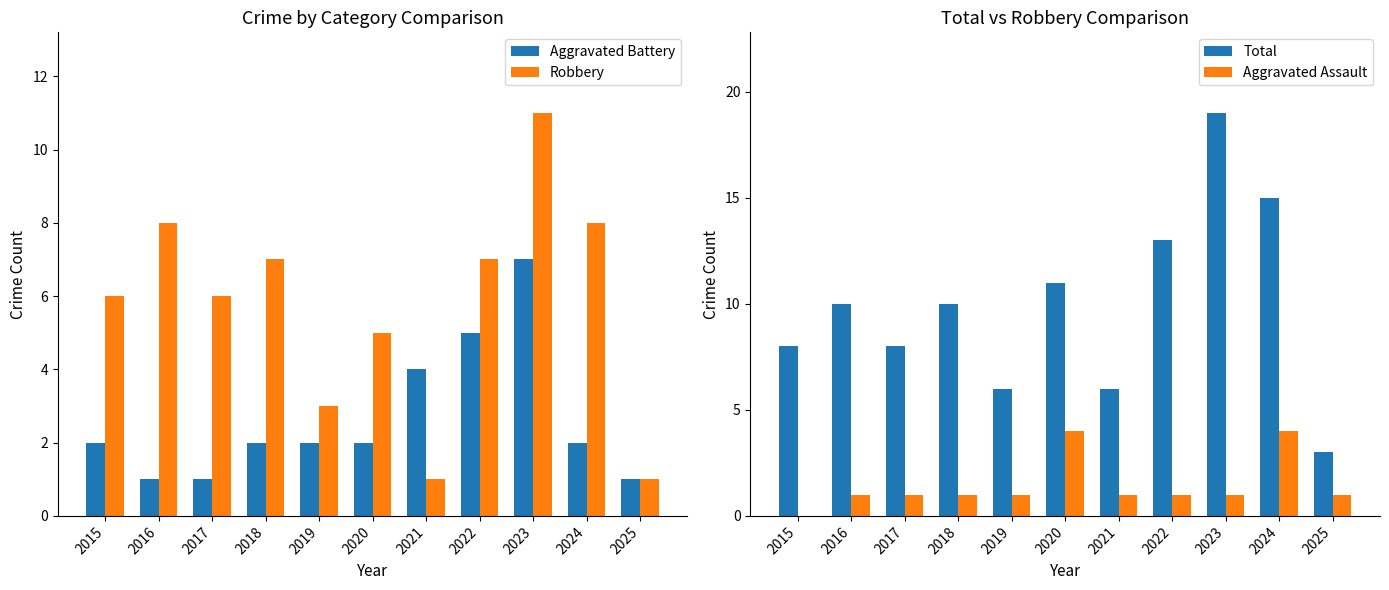

The Robbery series shows 14 at 2024. True or false?

False